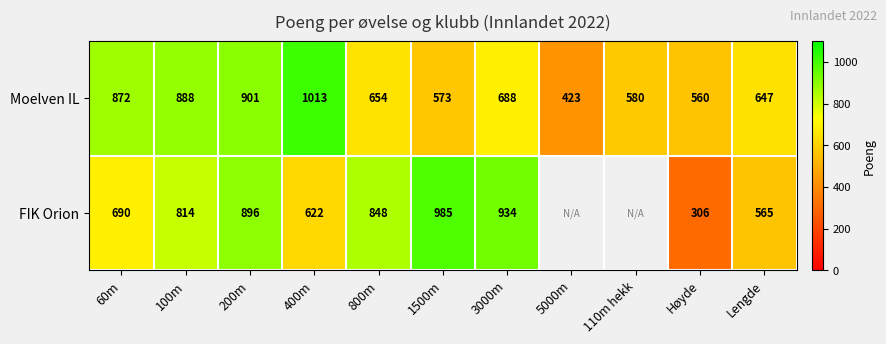

The Moelven IL series shows 560 at Høyde. True or false?

True